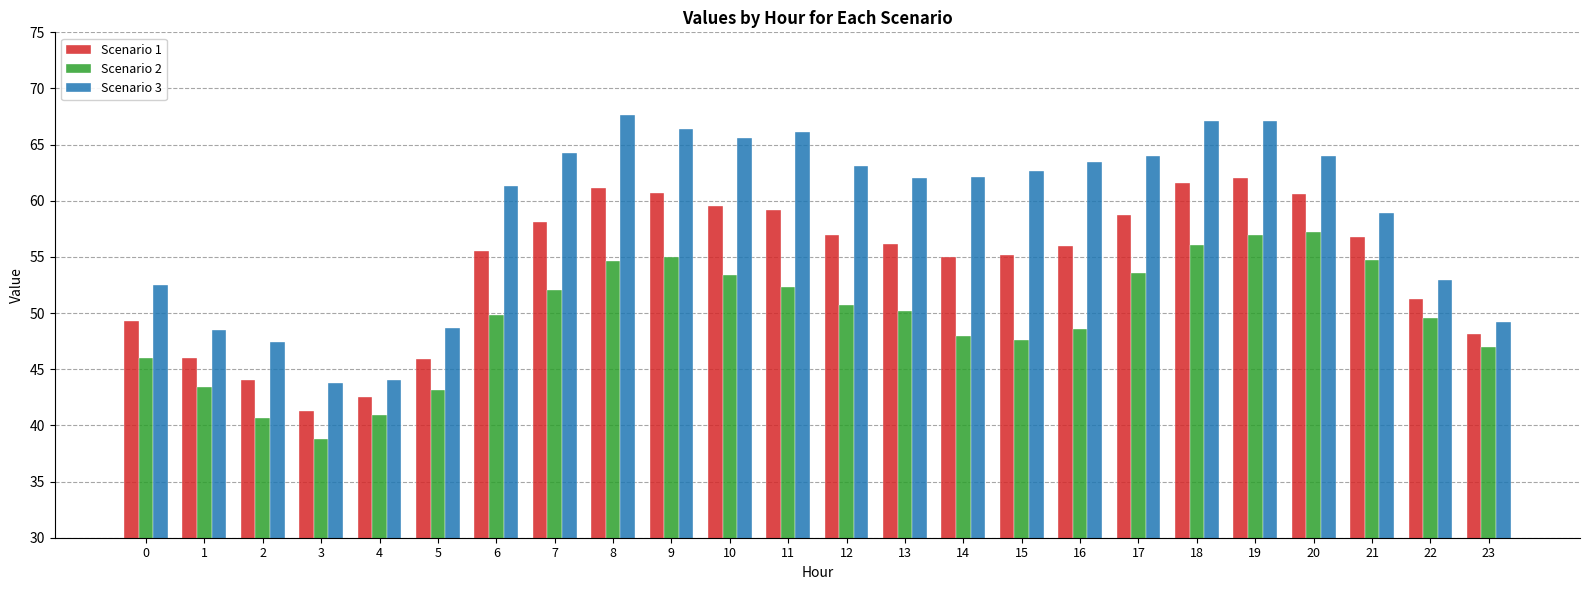

Are the bars horizontal?

No